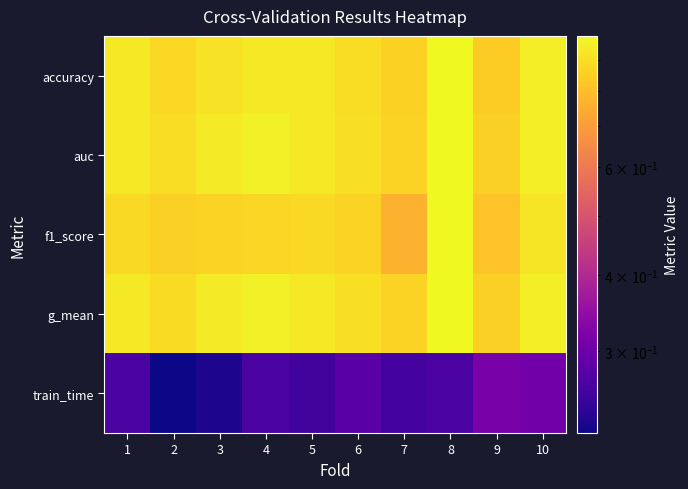

What is the greatest value displayed?

1.0